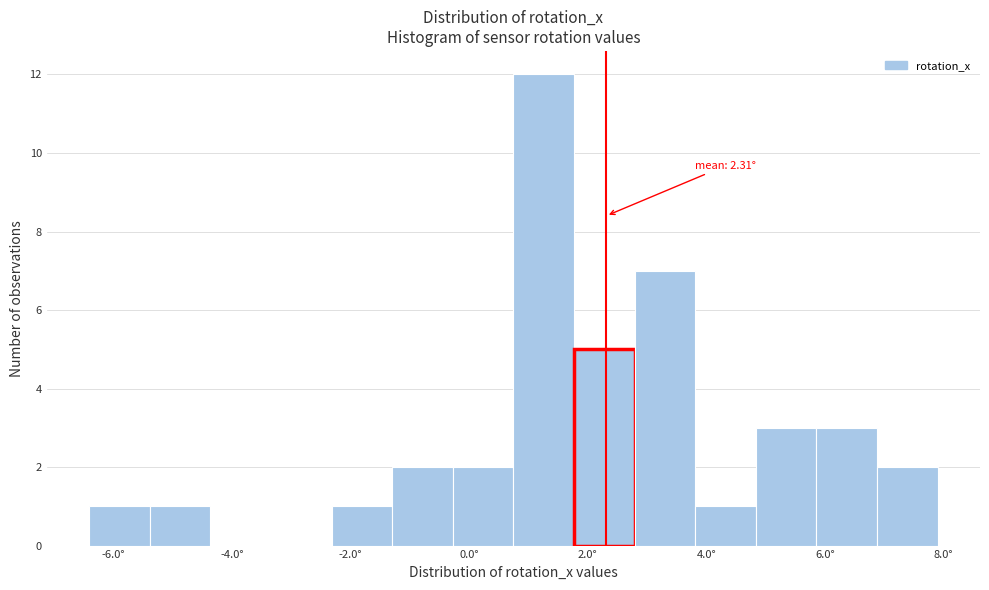

Which range on the x-axis has the tallest bar?

0.8 to 1.8